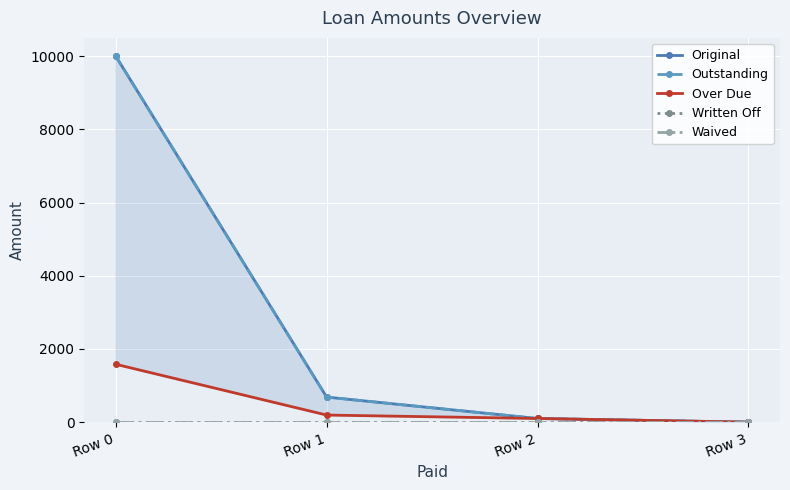

Reading right to left, transcribe all the data shown in this chart.

Original: Row 3=0.0	Row 2=100.0	Row 1=685.1	Row 0=10000.0
Outstanding: Row 3=0.0	Row 2=100.0	Row 1=685.1	Row 0=10000.0
Over Due: Row 3=0.0	Row 2=100.0	Row 1=194.0	Row 0=1581.5
Written Off: Row 3=0.0	Row 2=0.0	Row 1=0.0	Row 0=0.0
Waived: Row 3=0.0	Row 2=0.0	Row 1=0.0	Row 0=0.0